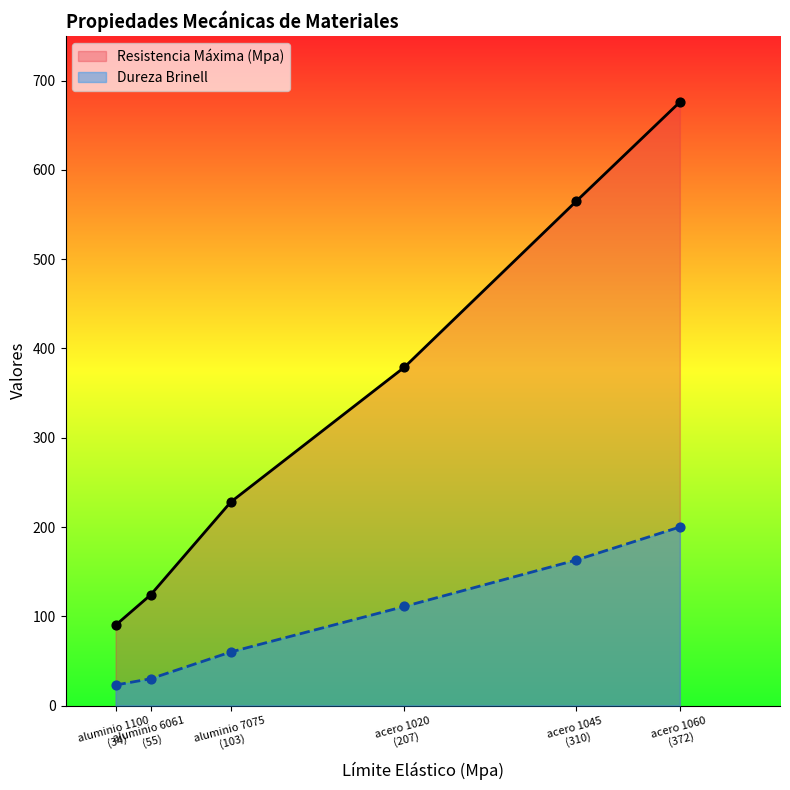

What is the total value across all series at 103?

288